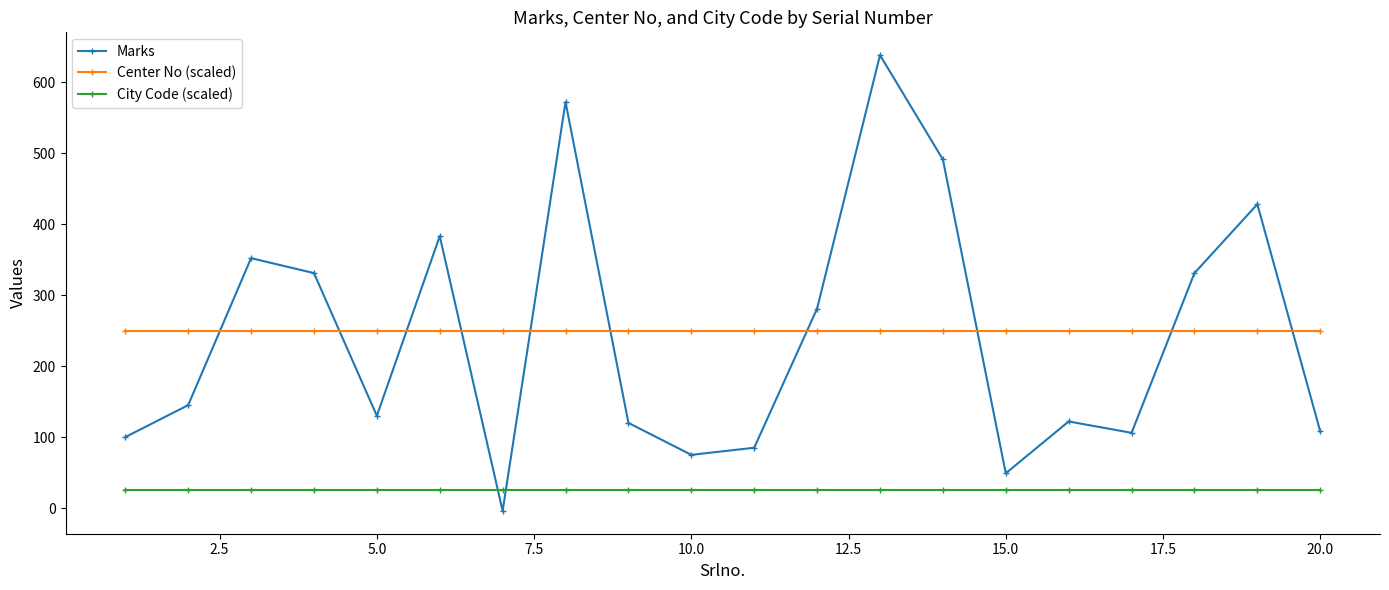

What is the value of the City Code (scaled) point at the 16th from the left?

25.0